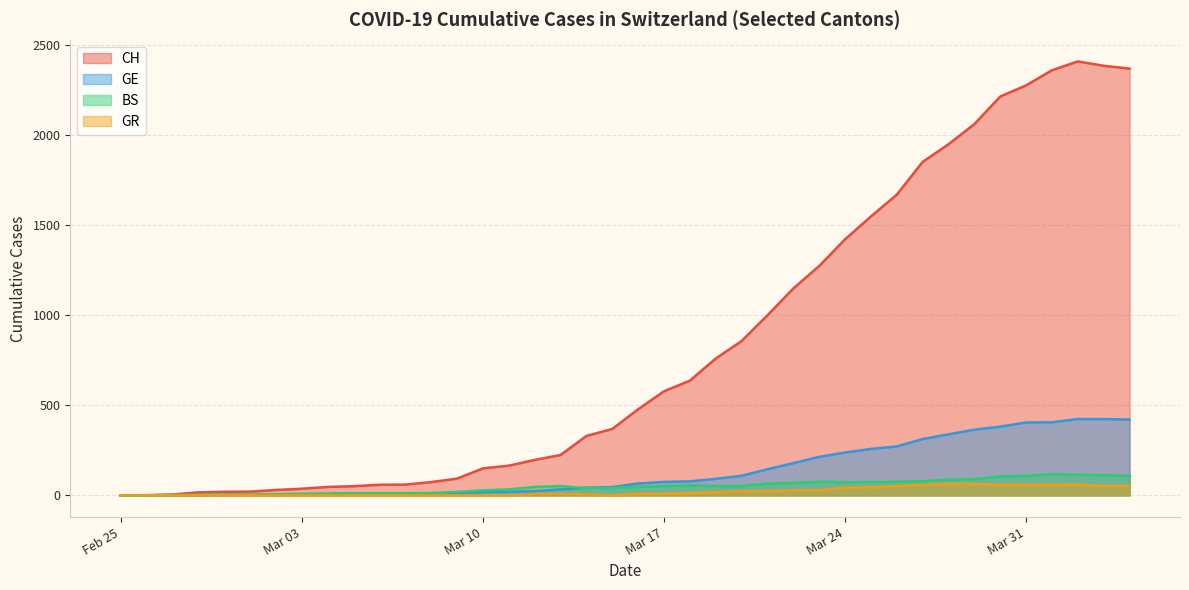

Count the number of categories in the chart.

40